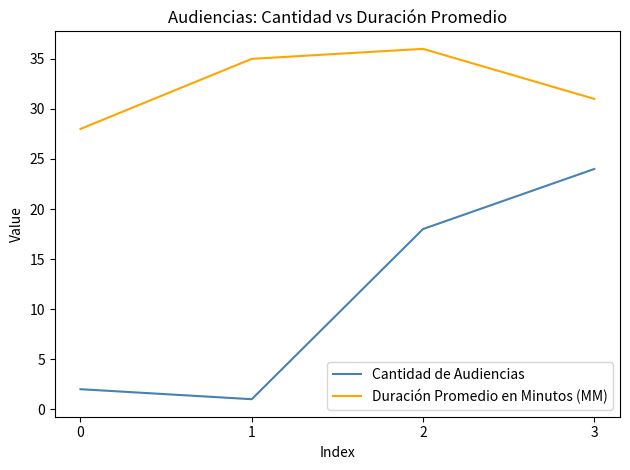

What is the total value across all series at 0?

30